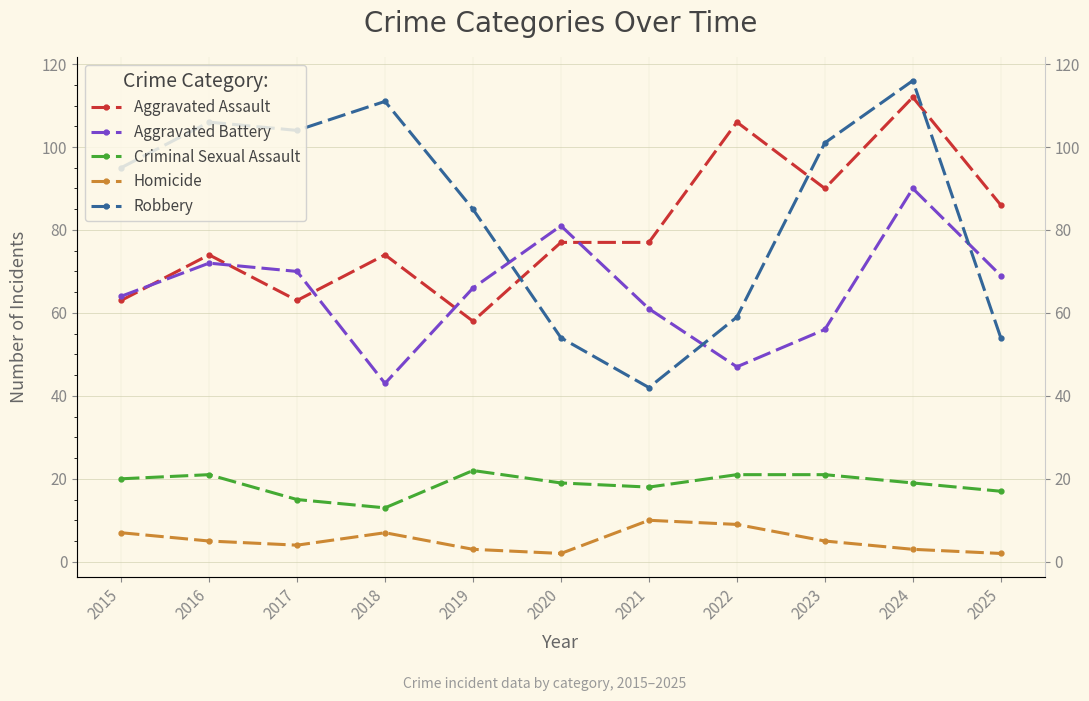

What is the difference between the Aggravated Battery values at 2024 and 2018?

47